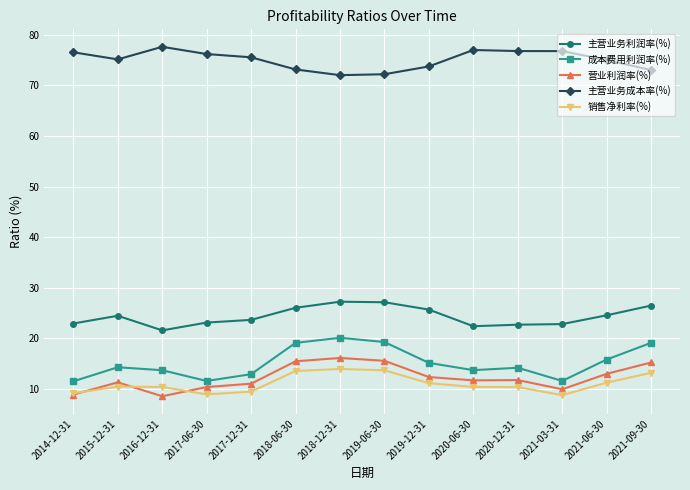

What is the average value of the 营业利润率(%) series?

12.2